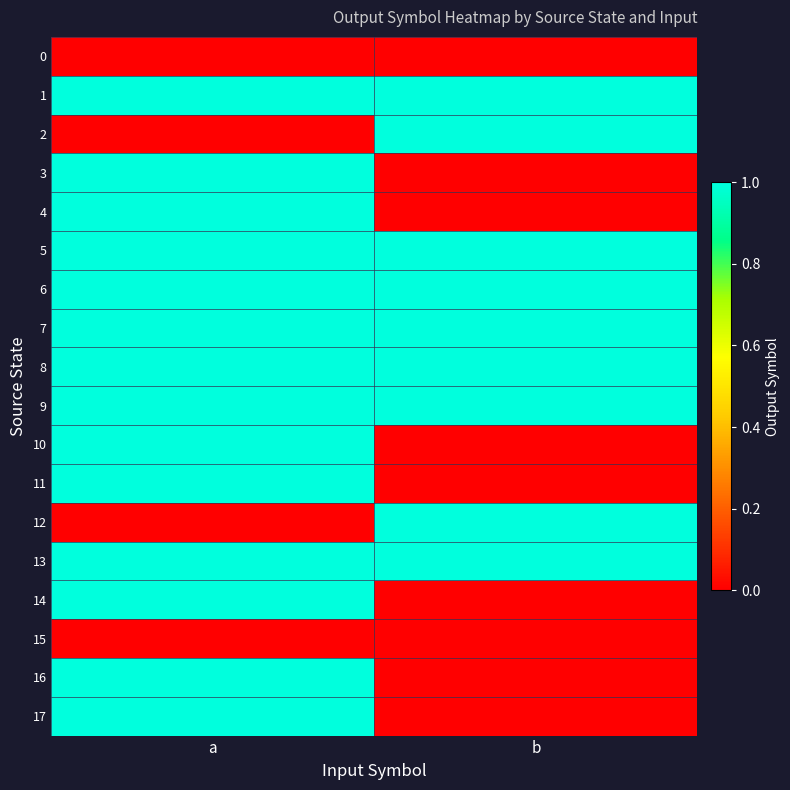

Rank the series at b from lowest to highest value.

0, 3, 4, 10, 11, 14, 15, 16, 17, 1, 2, 5, 6, 7, 8, 9, 12, 13